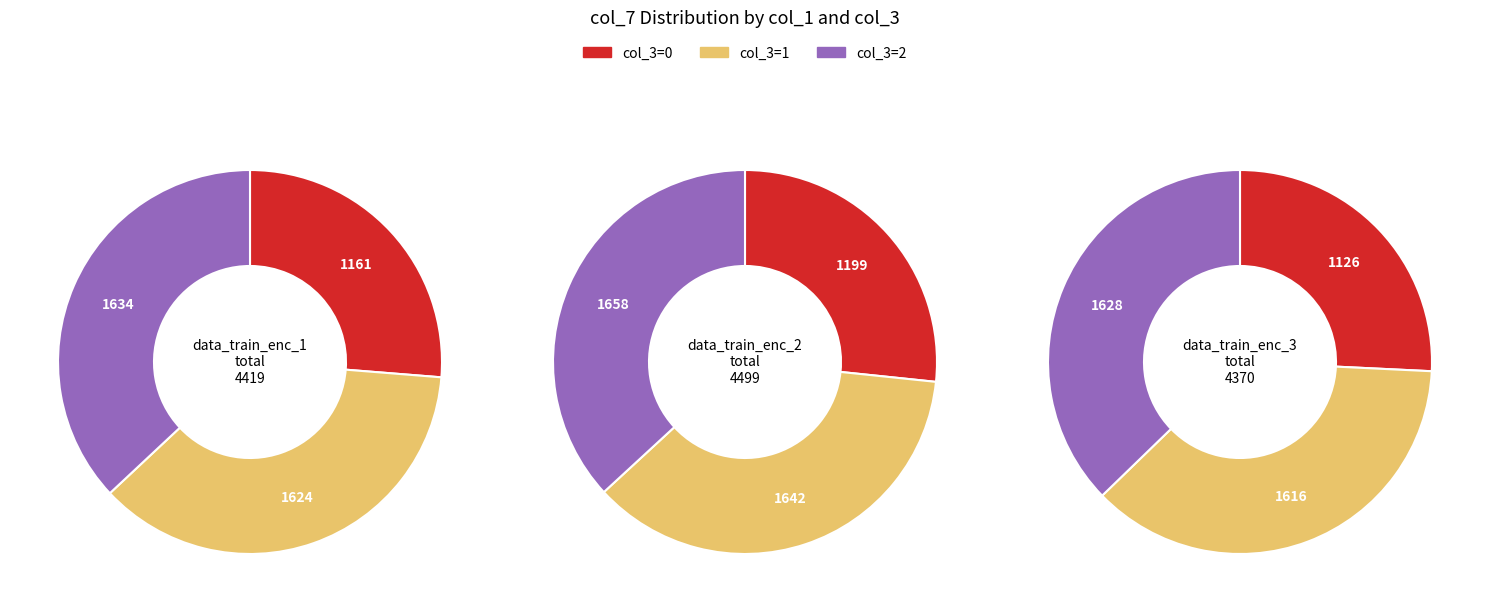

How many segments does this pie chart have?

3